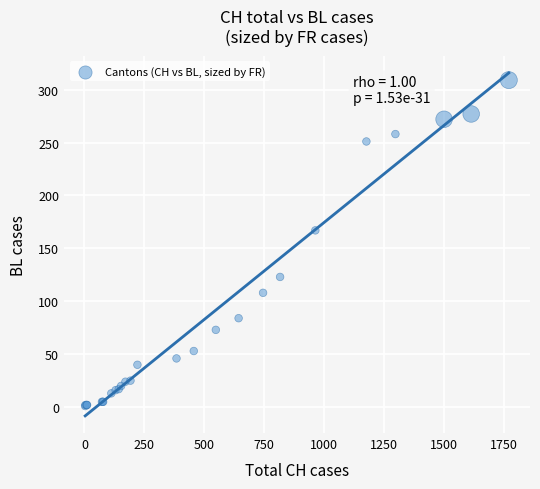

What Y value in the scatter plot is closest to 155?

167